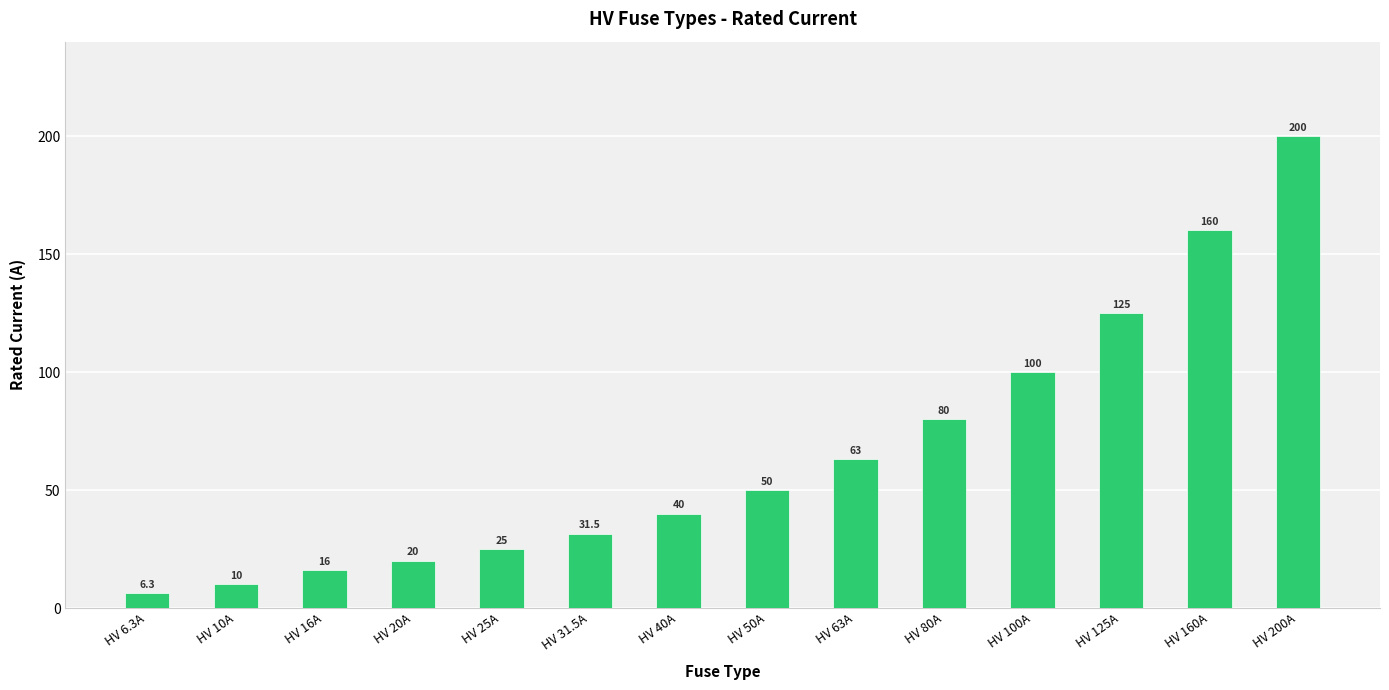

Rank the categories by value from lowest to highest.

HV 6.3A, HV 10A, HV 16A, HV 20A, HV 25A, HV 31.5A, HV 40A, HV 50A, HV 63A, HV 80A, HV 100A, HV 125A, HV 160A, HV 200A